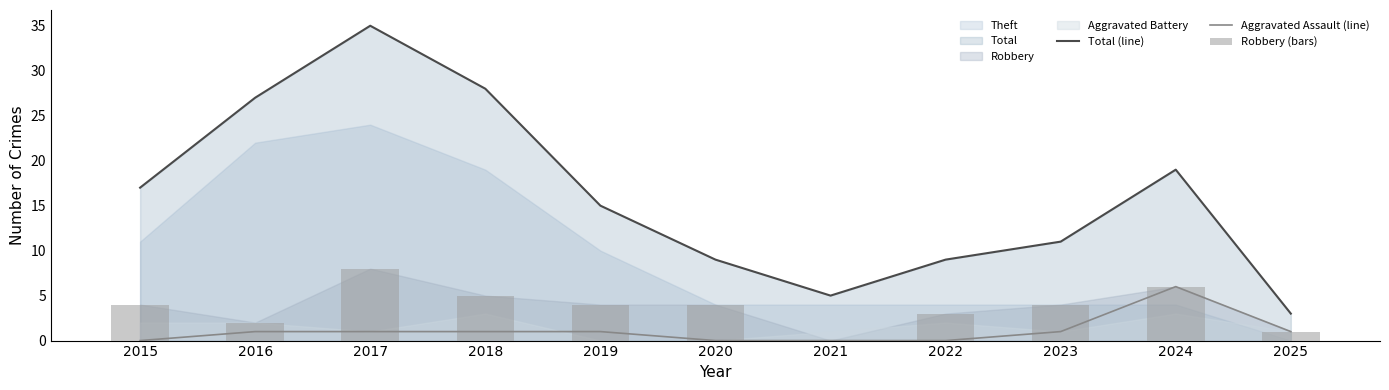

Rank the series at 2023 from highest to lowest value.

Total (line), Robbery (bars), Aggravated Assault (line)